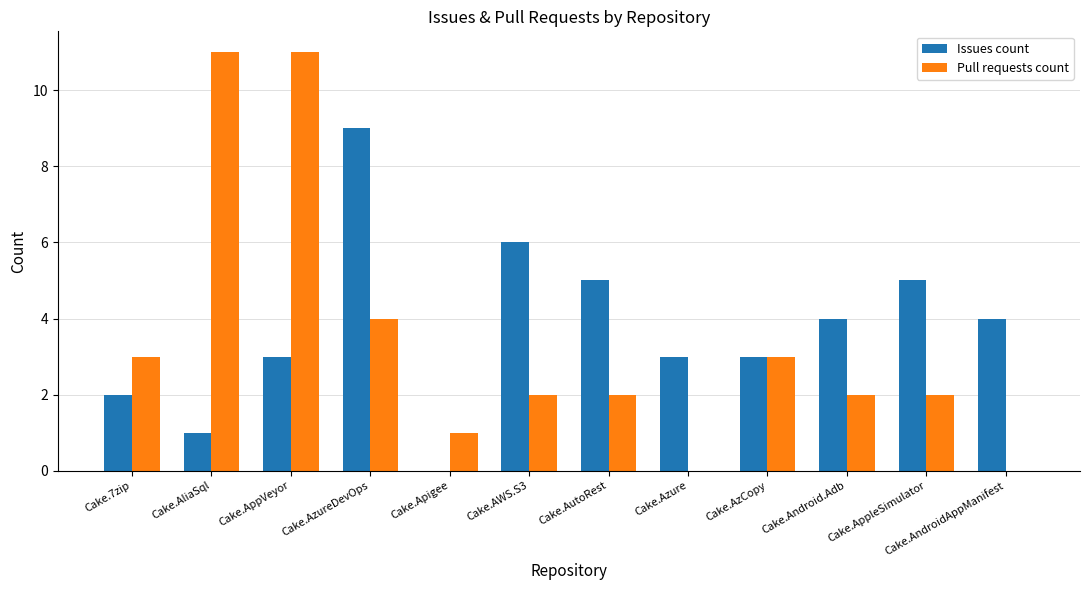

What is the sum of all Issues count values?

45